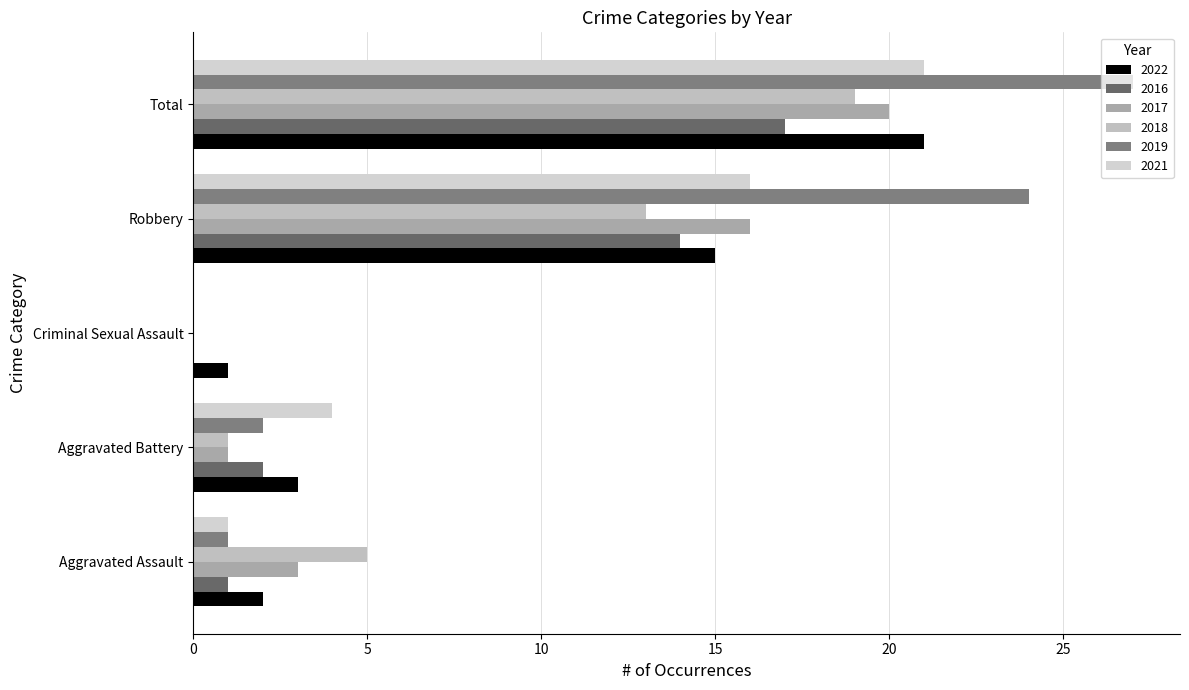

The 2021 series shows 16 at Robbery. True or false?

True